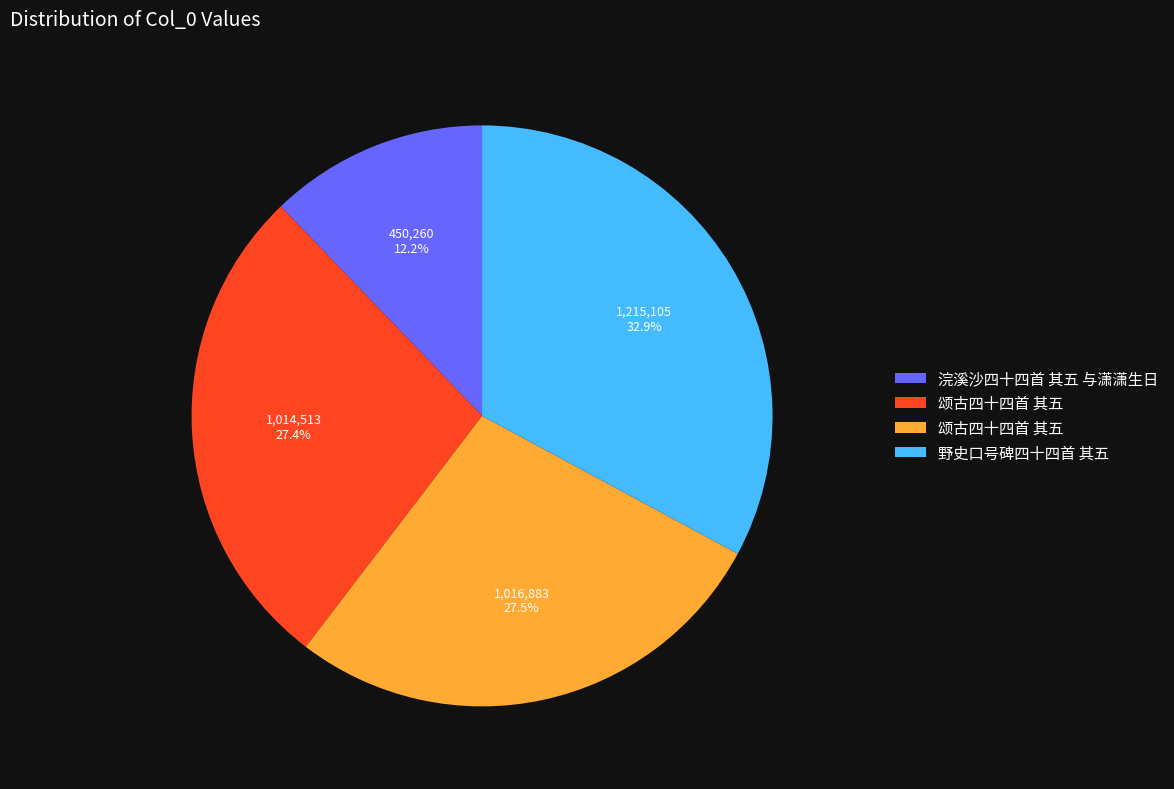

Does any single category account for the majority?

No